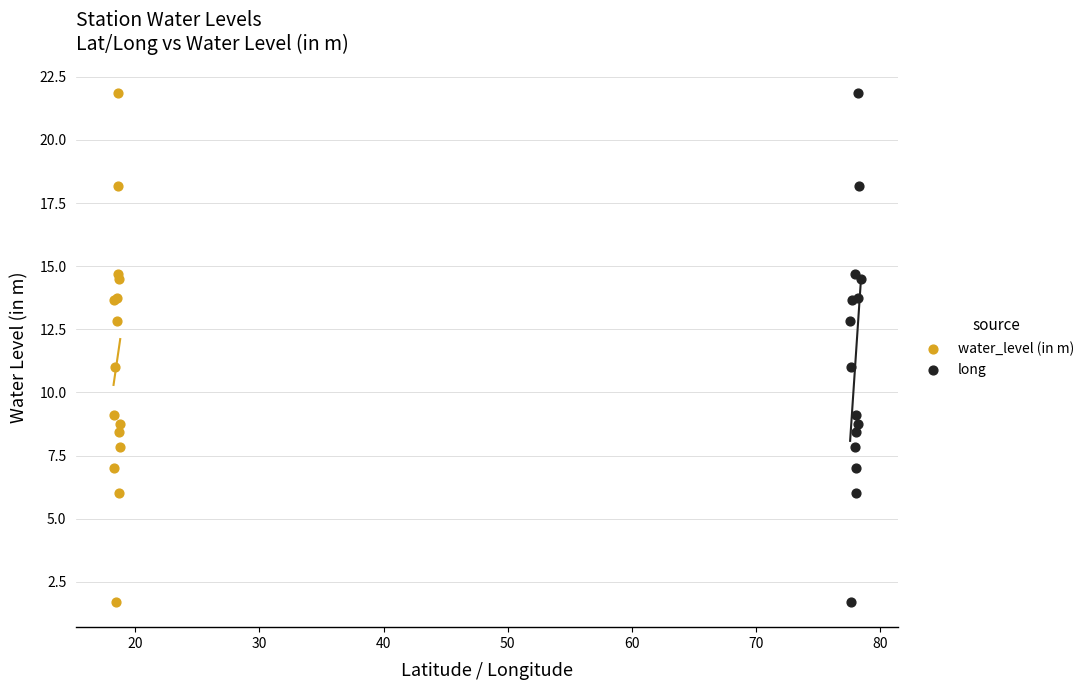

What are all the series names shown in the legend?

water_level (in m), long